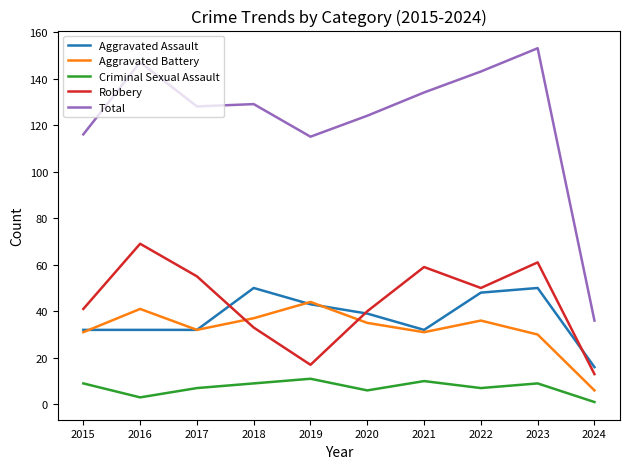

What is the average value of the Criminal Sexual Assault series?

7